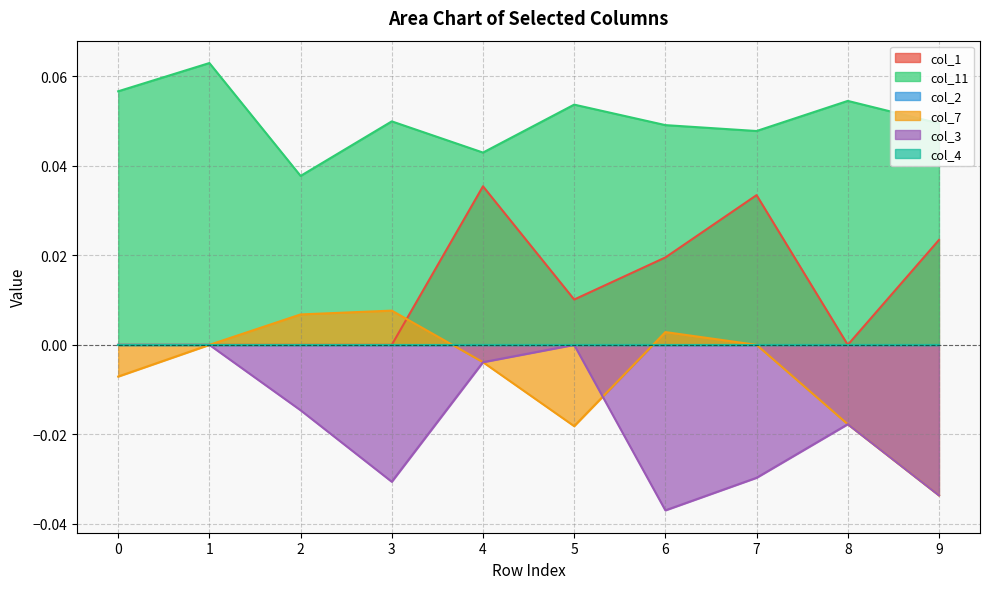

Where is the first local maximum for col_11?

1